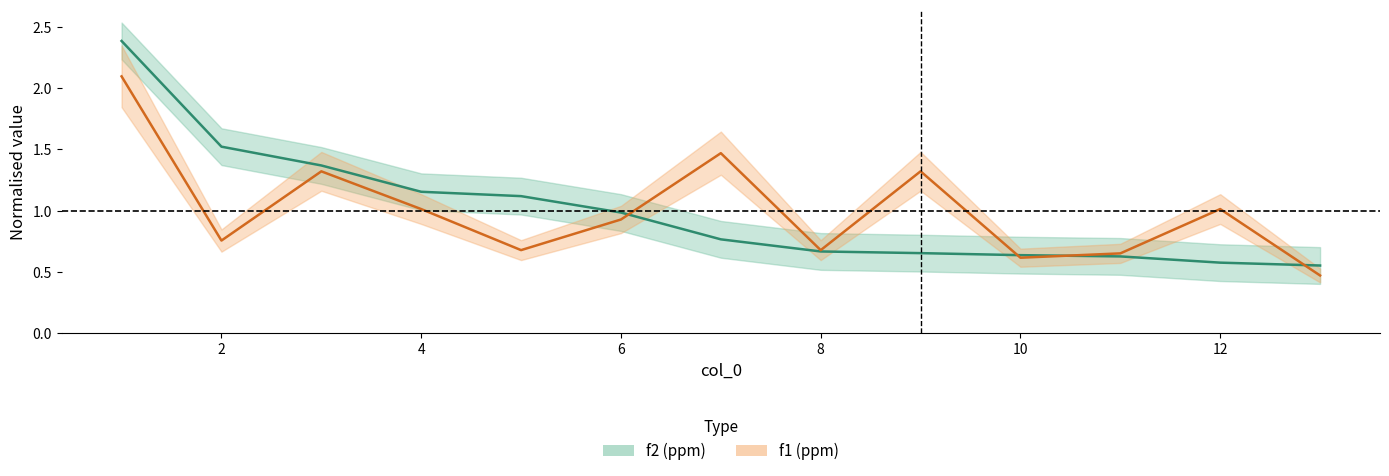

Rank the categories by f1 (ppm) value from lowest to highest.

13, 10, 11, 8, 5, 2, 6, 4, 12, 3, 9, 7, 1